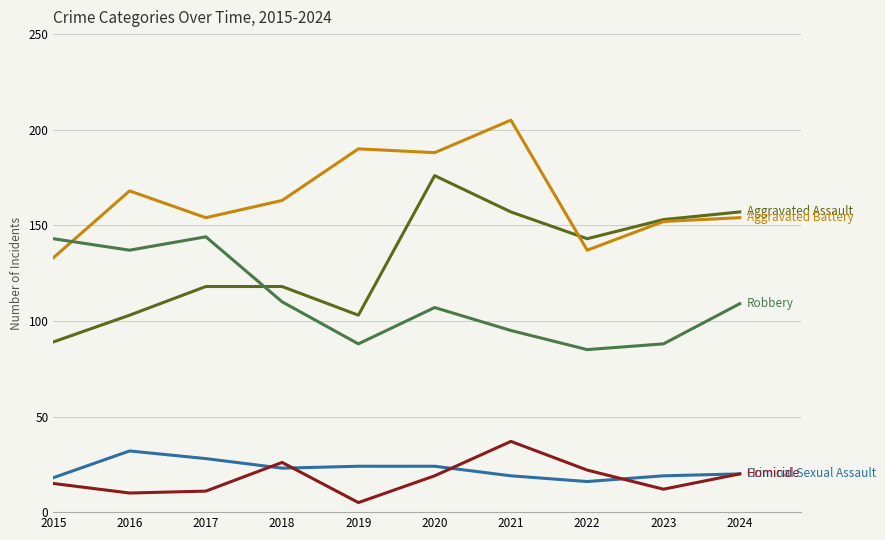

What is the total value across all series at 2016?

450